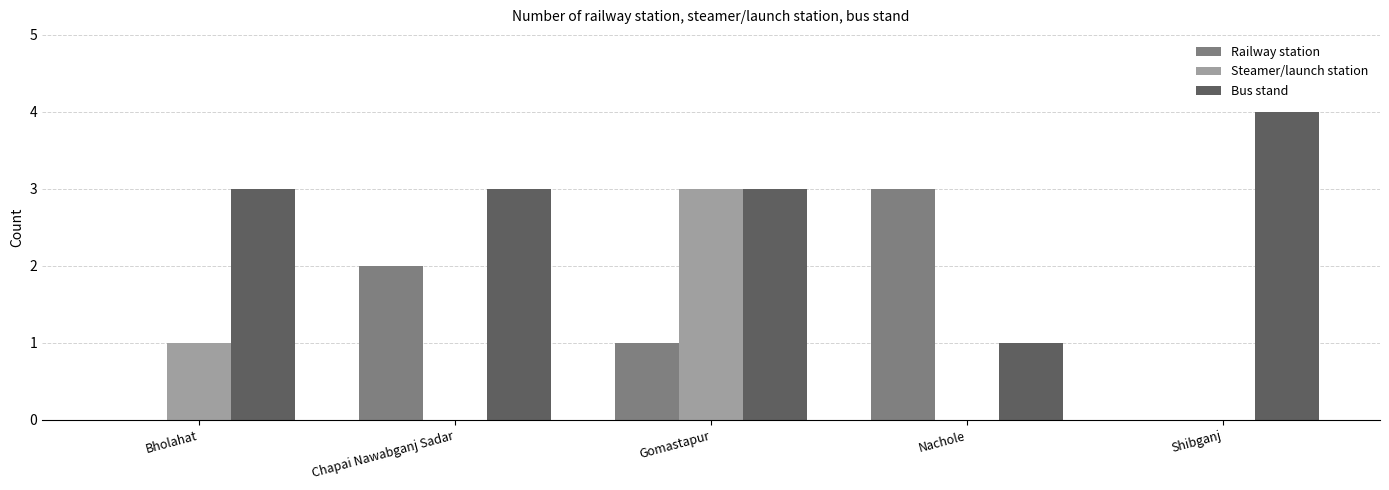

True or false: Bus stand has a value of 2 at Chapai Nawabganj Sadar.

False